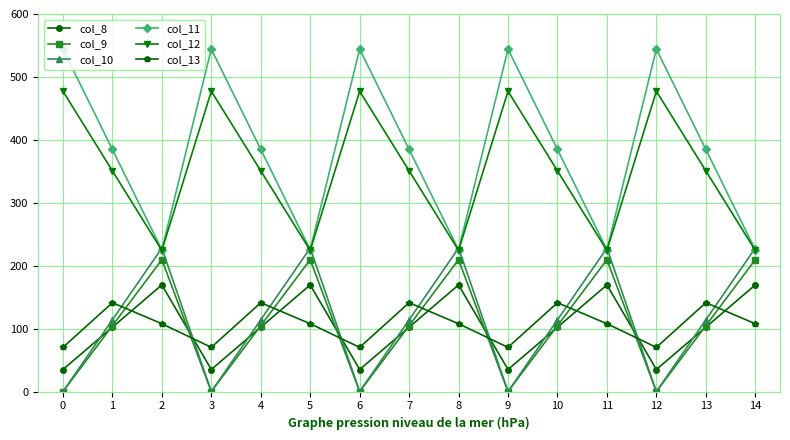

True or false: col_11 has a value of 384.7 at 4.

True